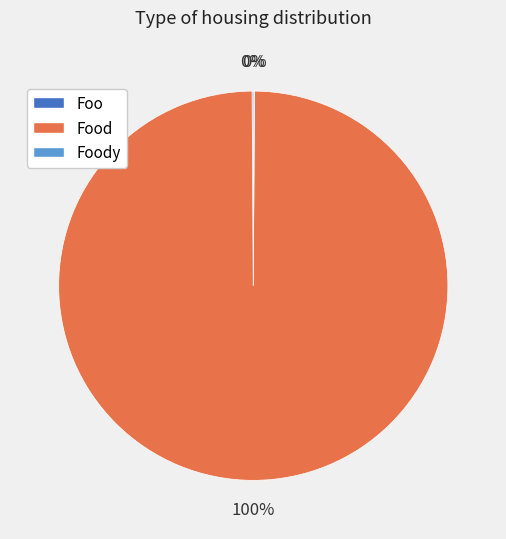

Does any single category account for the majority?

Yes